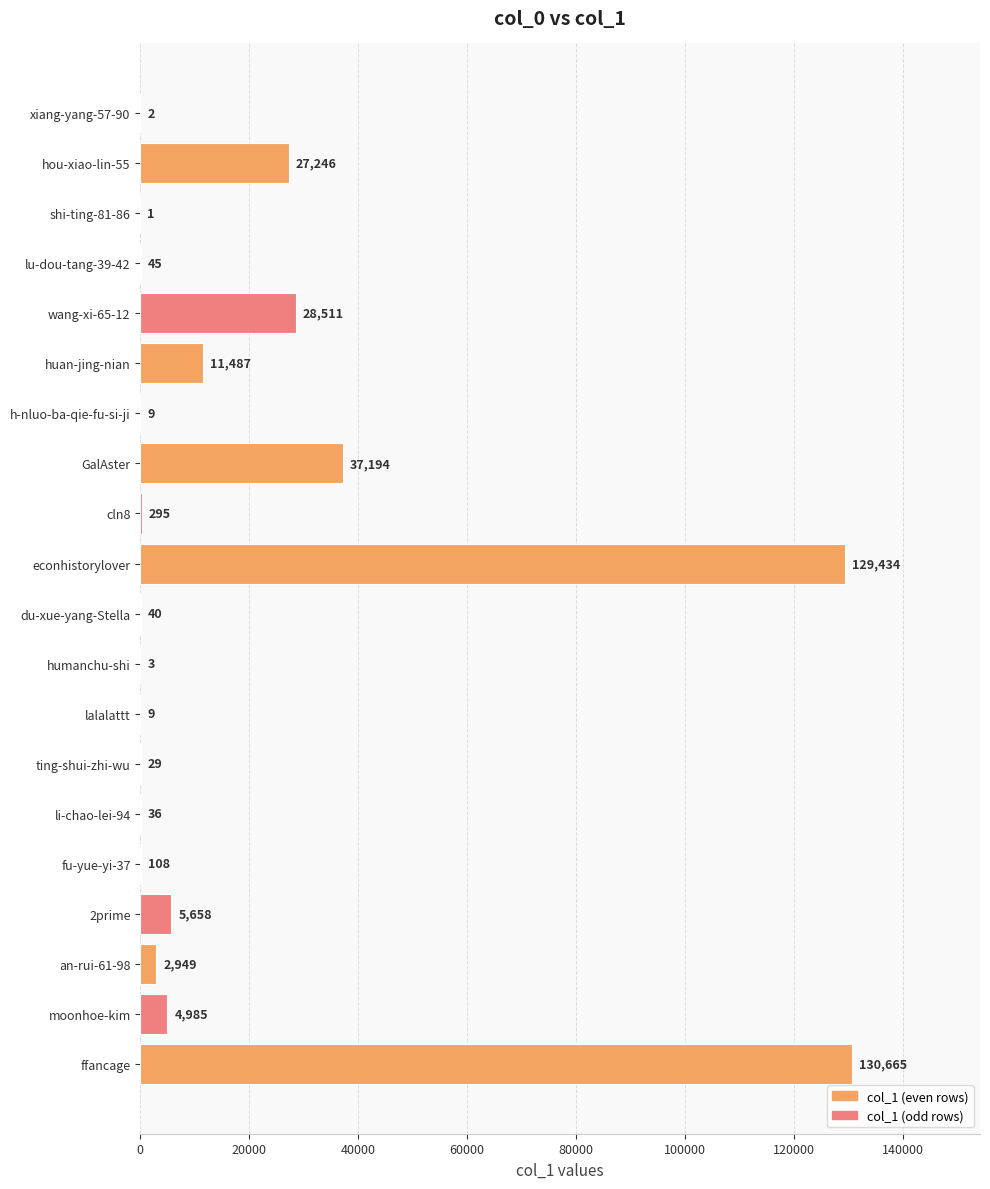

Between lalalattt and lu-dou-tang-39-42, which is larger?

lu-dou-tang-39-42